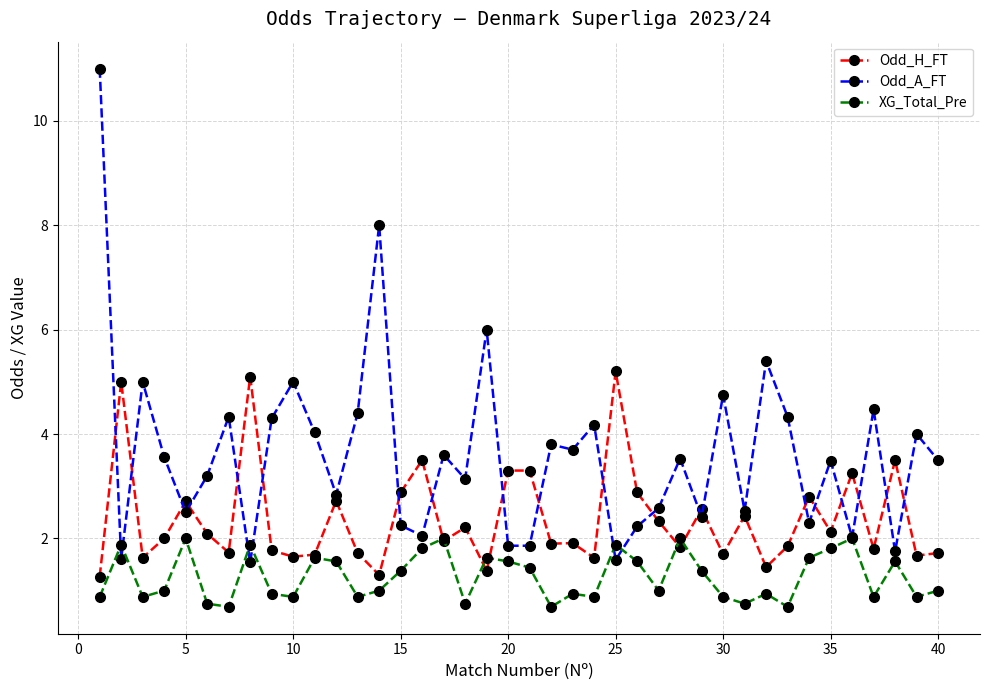

What is the maximum value for XG_Total_Pre?

2.0